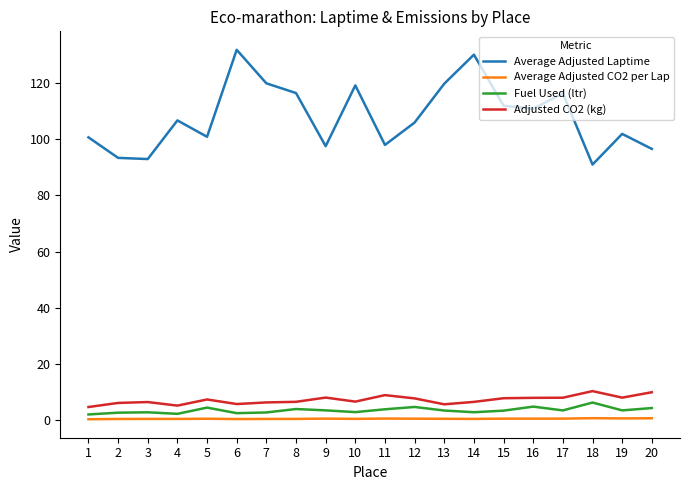

How many lines are shown in the chart?

4